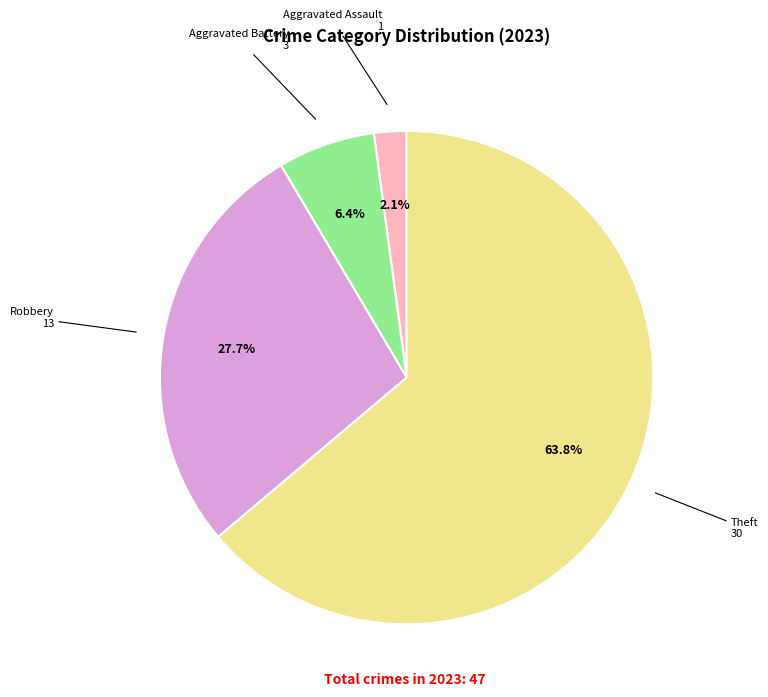

Count the number of slices in the pie.

4